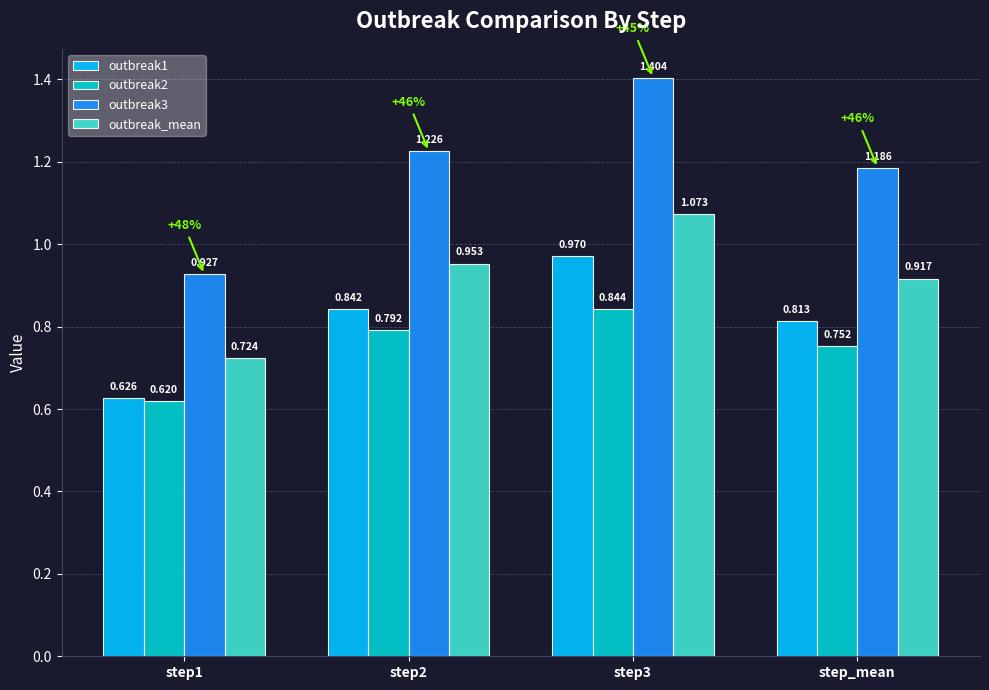

Is the value of outbreak3 at step_mean greater than the value of outbreak2 at step1?

Yes